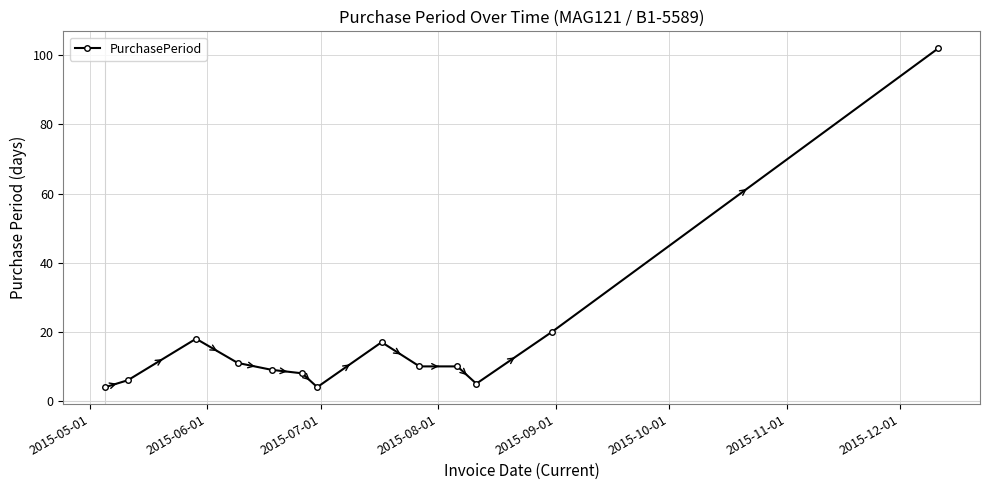

Reading left to right, transcribe all the data shown in this chart.

4	6	18	11	9	8	4	17	10	10	5	20	102